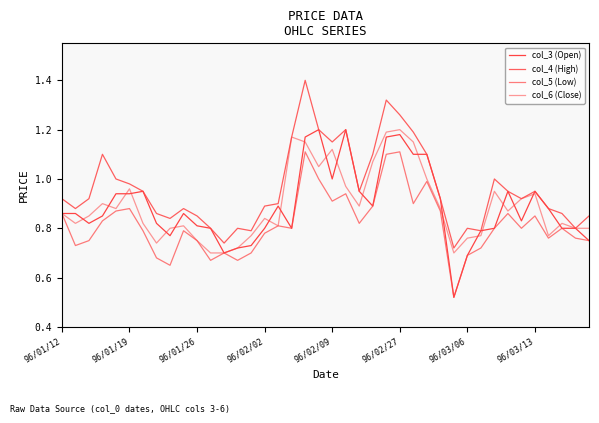

True or false: col_5 (Low) and col_6 (Close) cross at least once.

False